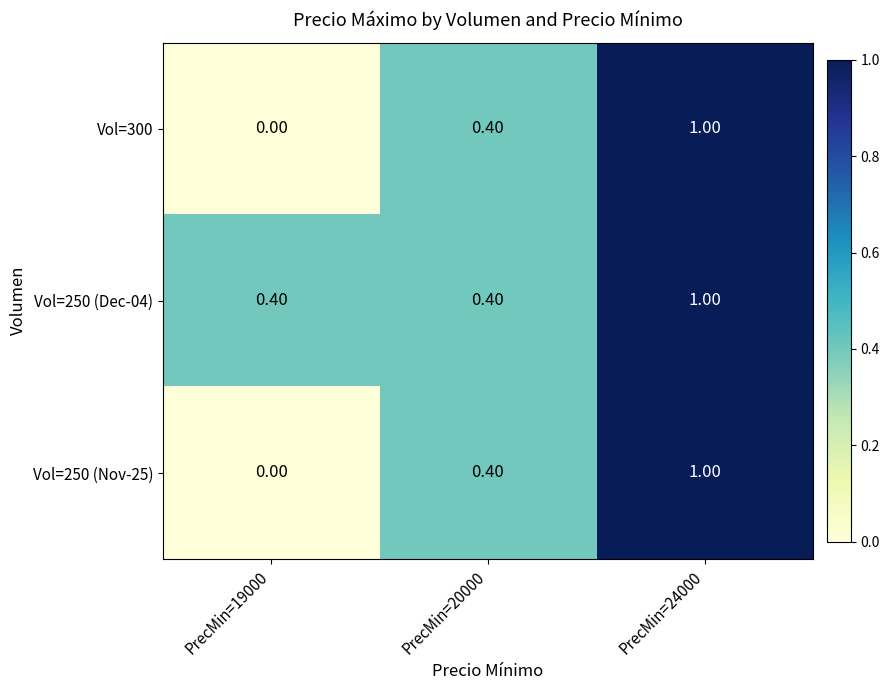

Rank the categories by Vol=300 value from highest to lowest.

PrecMin=24000, PrecMin=20000, PrecMin=19000